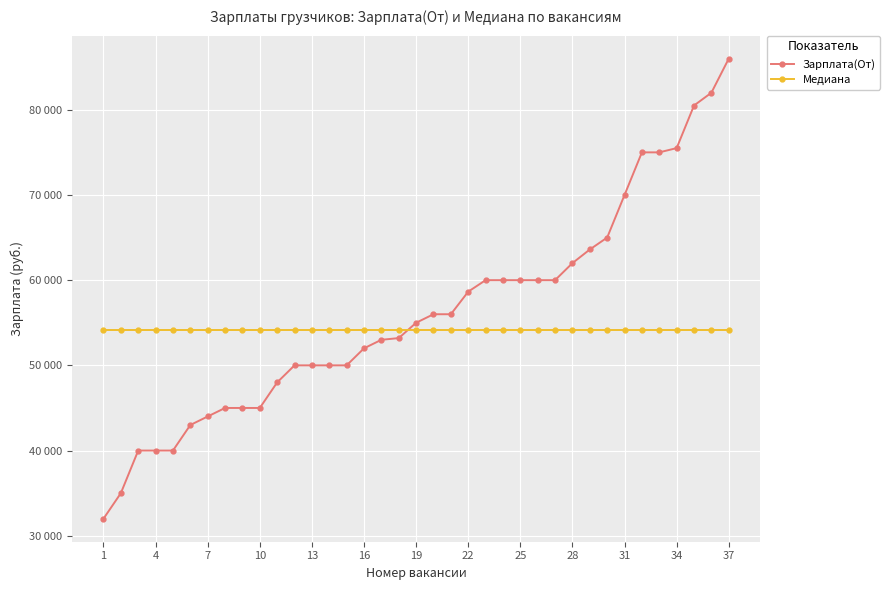

Rank the series by their average value, from highest to lowest.

Зарплата(От), Медиана